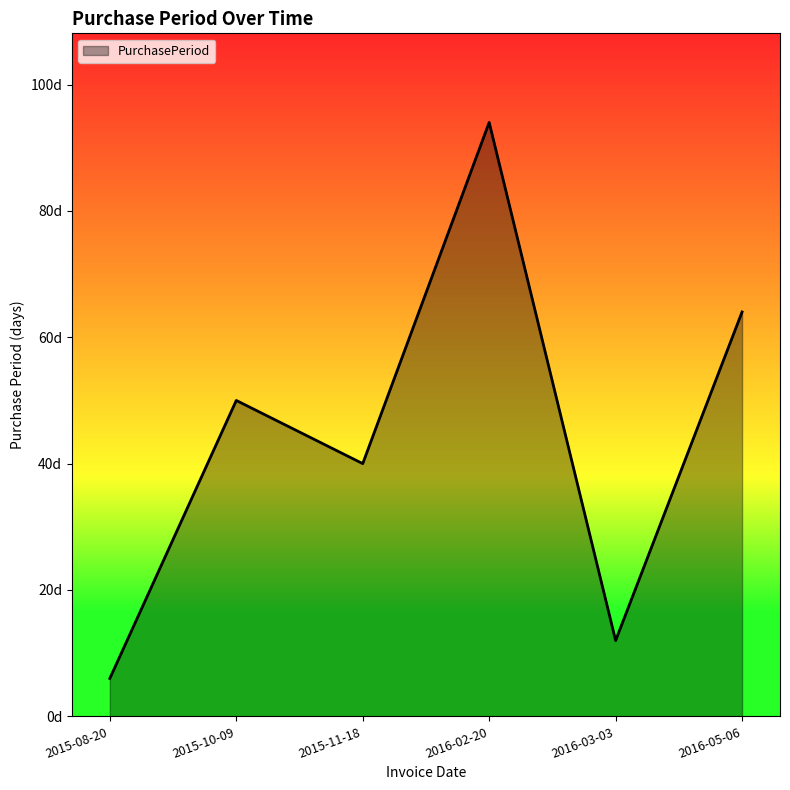

Is this an area chart (filled region under the line)?

Yes